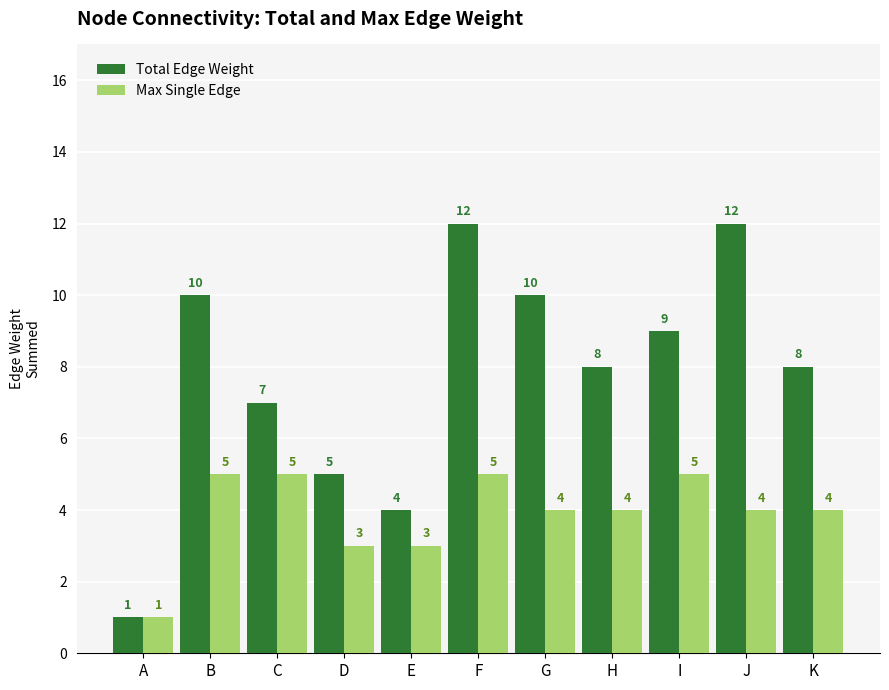

What are all the series names shown in the legend?

Total Edge Weight, Max Single Edge